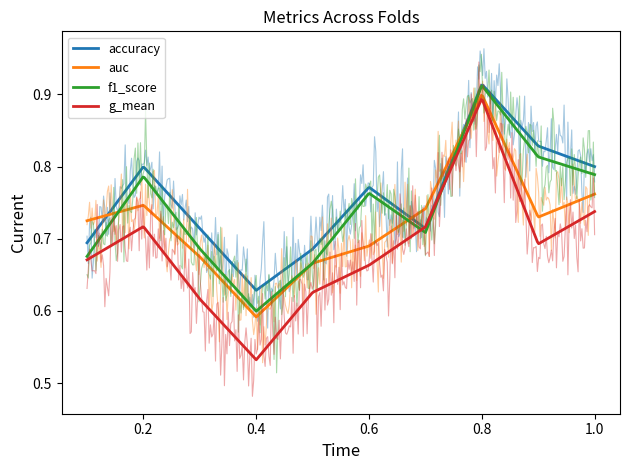

At which label does auc reach its peak?

8